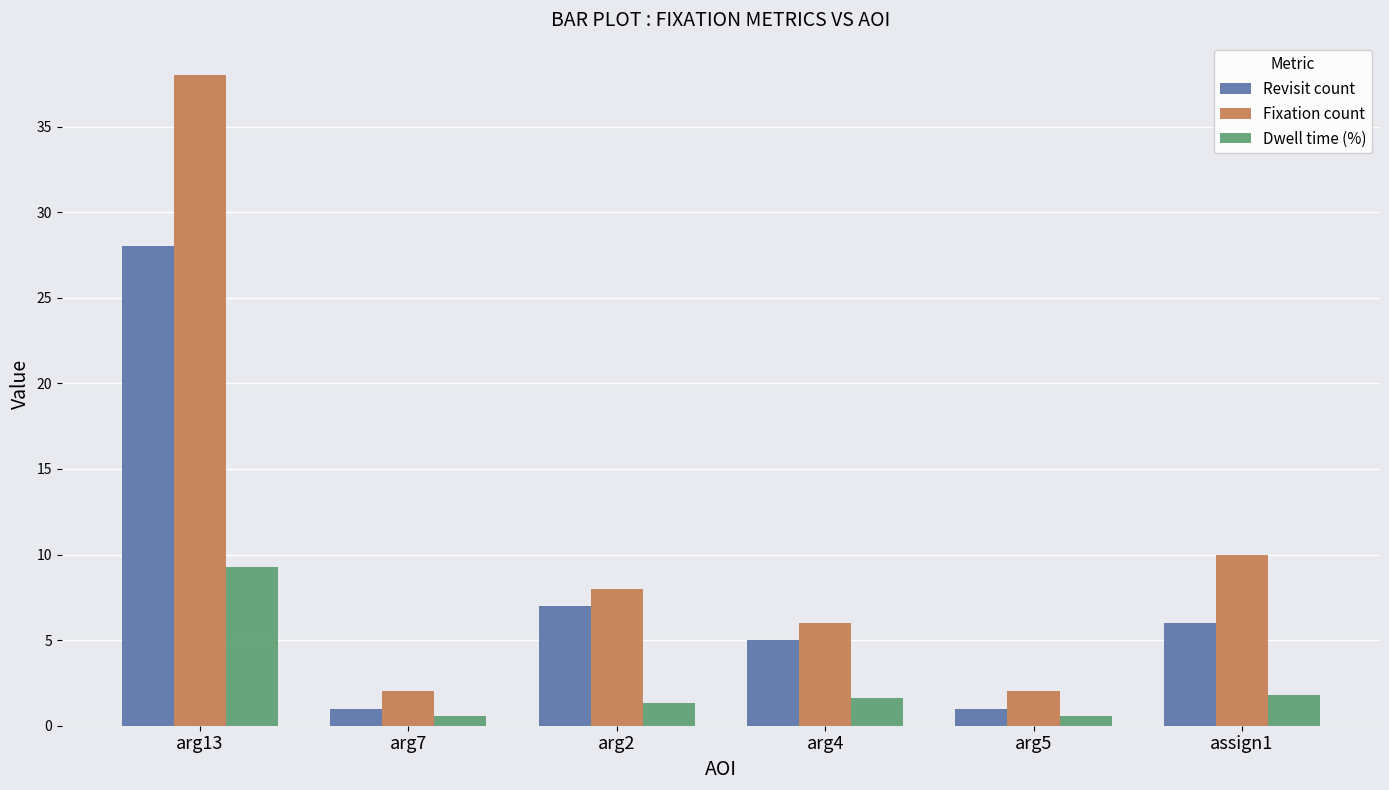

What is the spread (max minus min) of values at arg13?

28.7